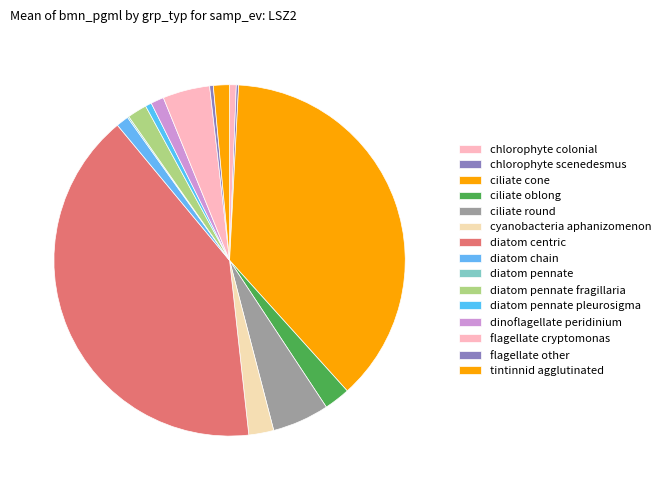

What is the change in value from chlorophyte colonial to diatom centric?

+6650.0